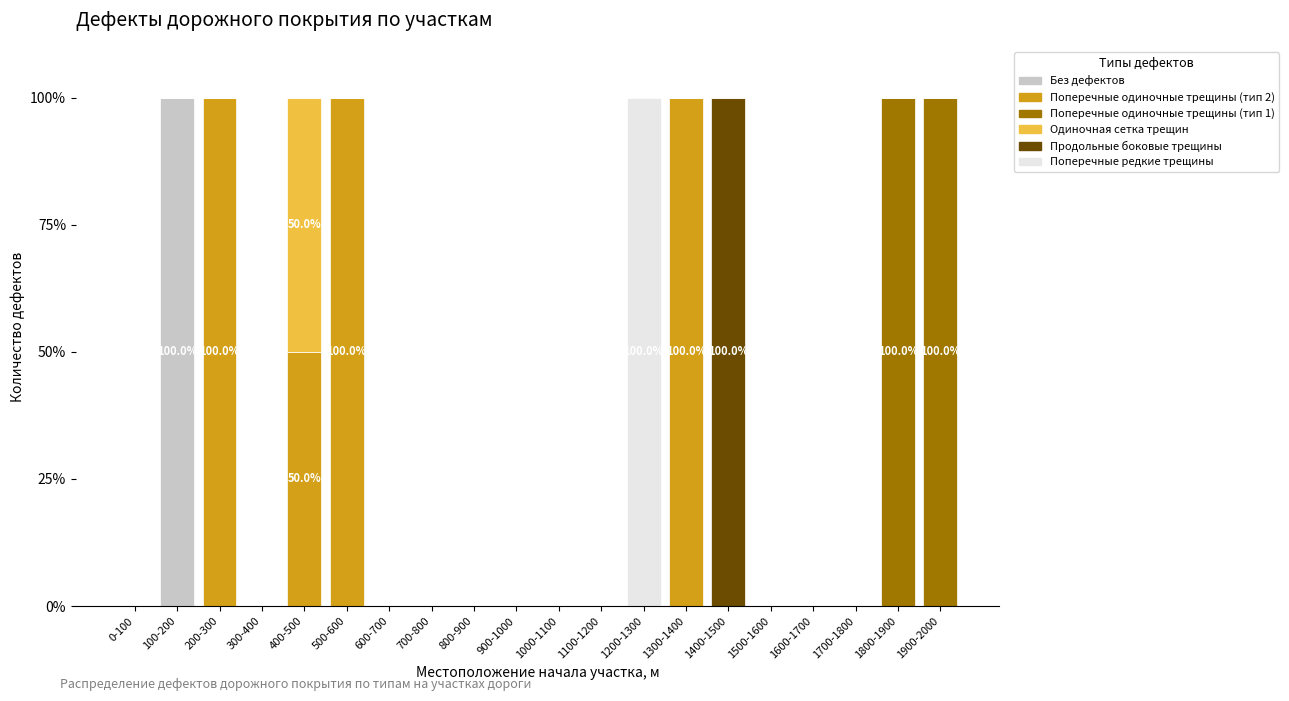

The value of Без дефектов at 900-1000 is 0. True or false?

True